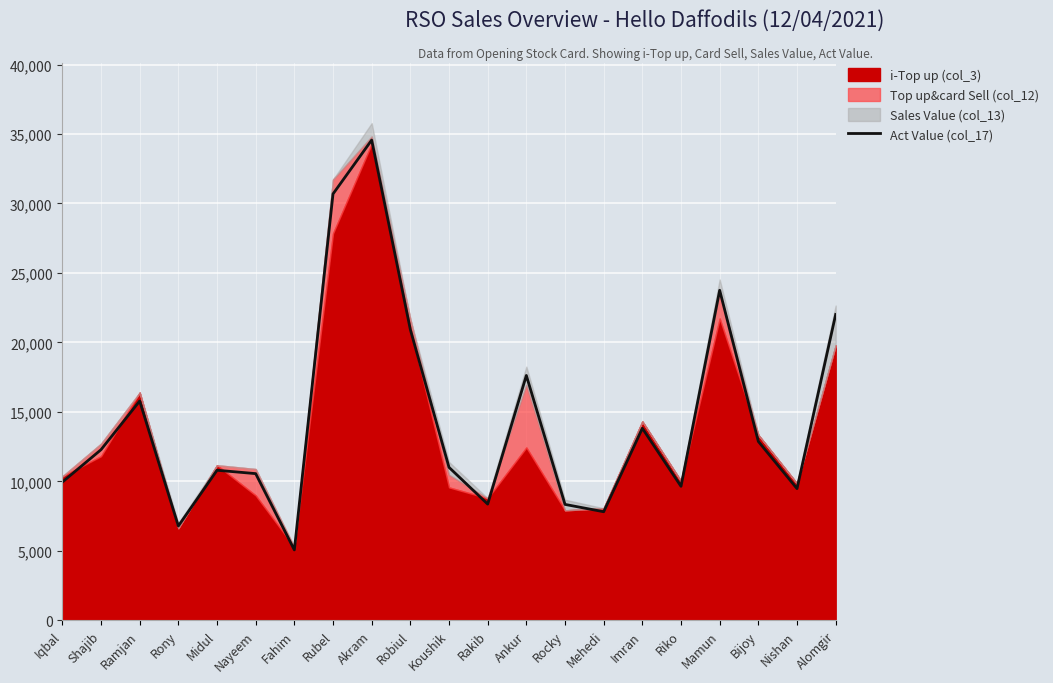

What position from the right is Ankur?

9